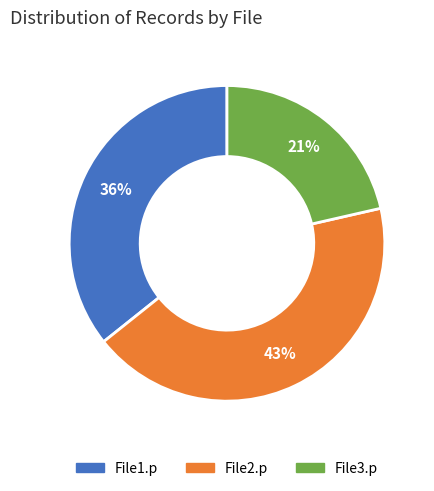

Do File1.p and File2.p together represent more than half of the pie?

Yes